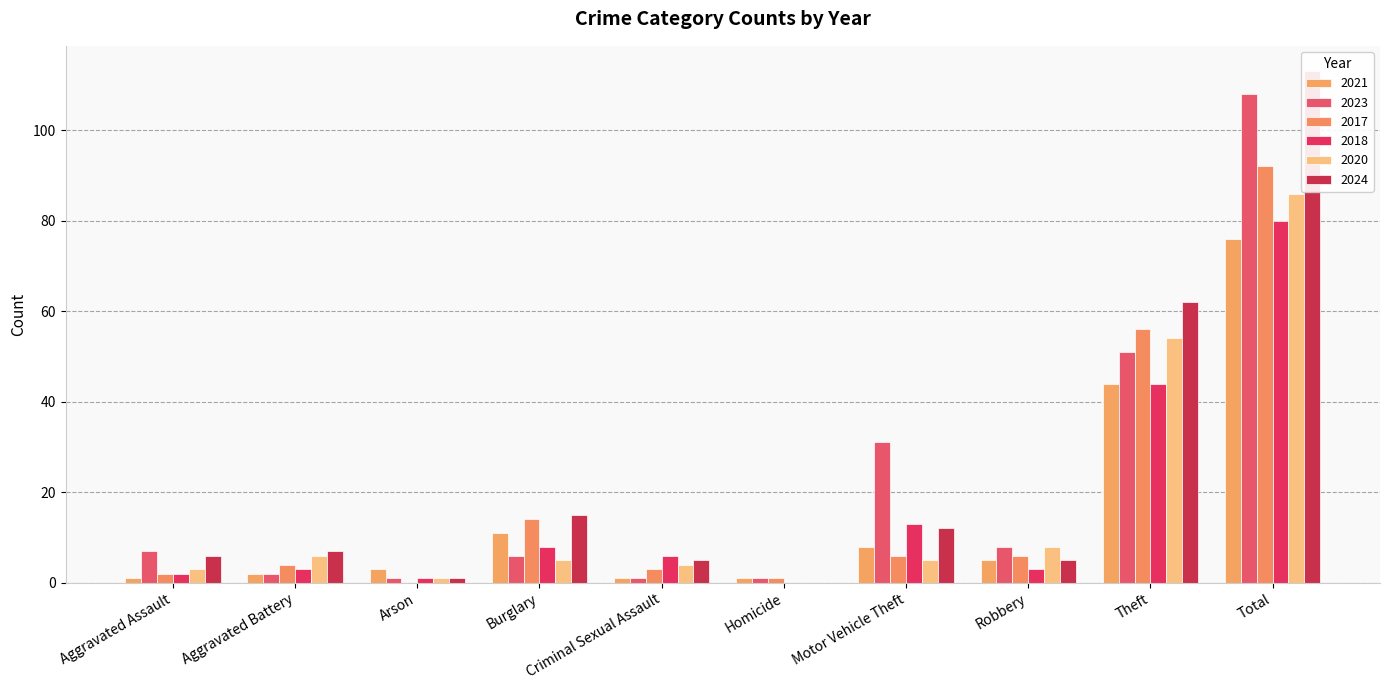

Reading right to left, list all the values displayed in this chart.

2021: Total=76	Theft=44	Robbery=5	Motor Vehicle Theft=8	Homicide=1	Criminal Sexual Assault=1	Burglary=11	Arson=3	Aggravated Battery=2	Aggravated Assault=1
2023: Total=108	Theft=51	Robbery=8	Motor Vehicle Theft=31	Homicide=1	Criminal Sexual Assault=1	Burglary=6	Arson=1	Aggravated Battery=2	Aggravated Assault=7
2017: Total=92	Theft=56	Robbery=6	Motor Vehicle Theft=6	Homicide=1	Criminal Sexual Assault=3	Burglary=14	Arson=0	Aggravated Battery=4	Aggravated Assault=2
2018: Total=80	Theft=44	Robbery=3	Motor Vehicle Theft=13	Homicide=0	Criminal Sexual Assault=6	Burglary=8	Arson=1	Aggravated Battery=3	Aggravated Assault=2
2020: Total=86	Theft=54	Robbery=8	Motor Vehicle Theft=5	Homicide=0	Criminal Sexual Assault=4	Burglary=5	Arson=1	Aggravated Battery=6	Aggravated Assault=3
2024: Total=113	Theft=62	Robbery=5	Motor Vehicle Theft=12	Homicide=0	Criminal Sexual Assault=5	Burglary=15	Arson=1	Aggravated Battery=7	Aggravated Assault=6